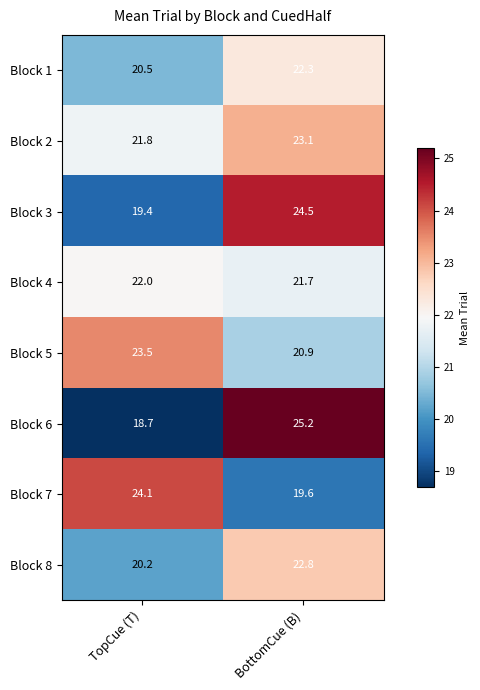

What is the smallest value displayed?

18.7